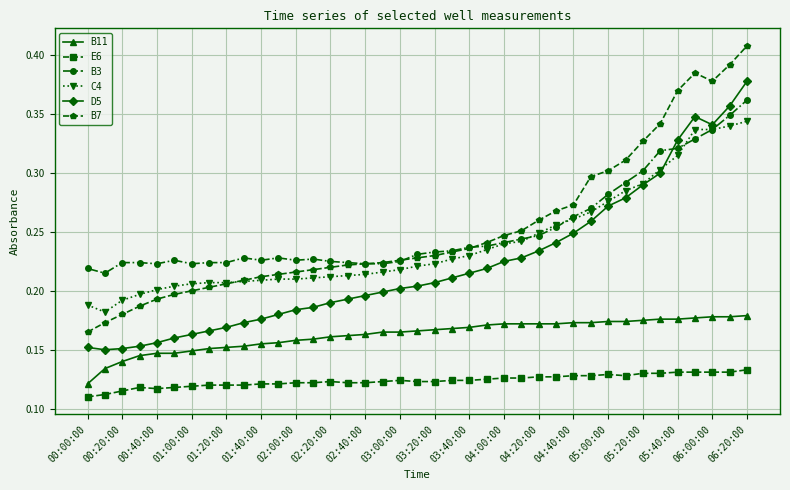

At how many categories does at least one series exceed 0?

39